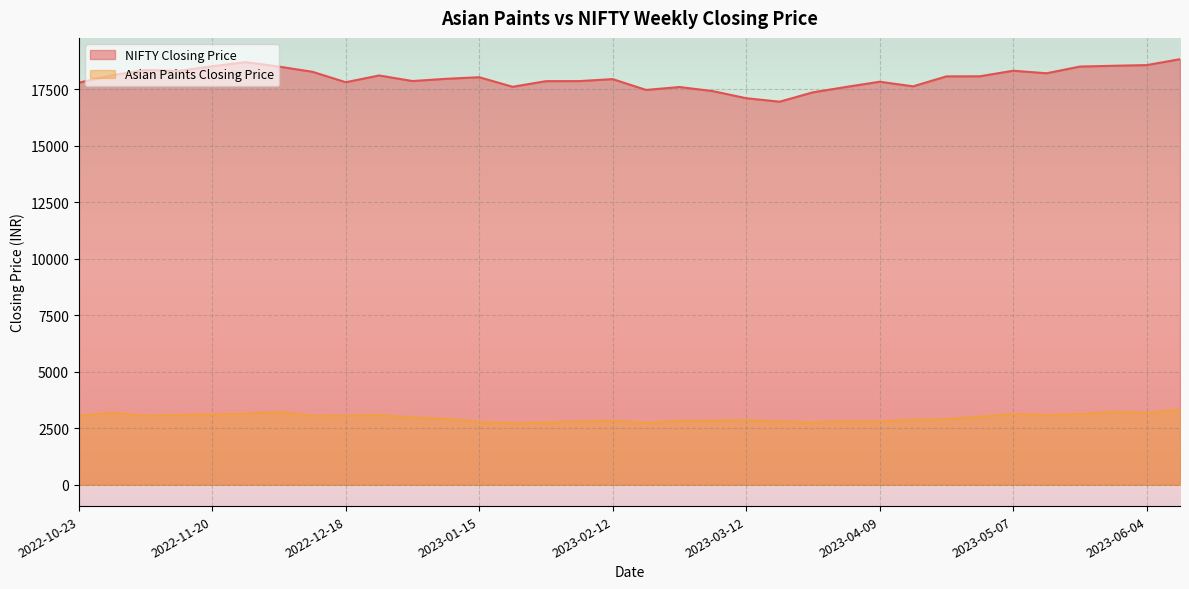

What is the difference between the highest and lowest values at 2022-11-13?

15212.2